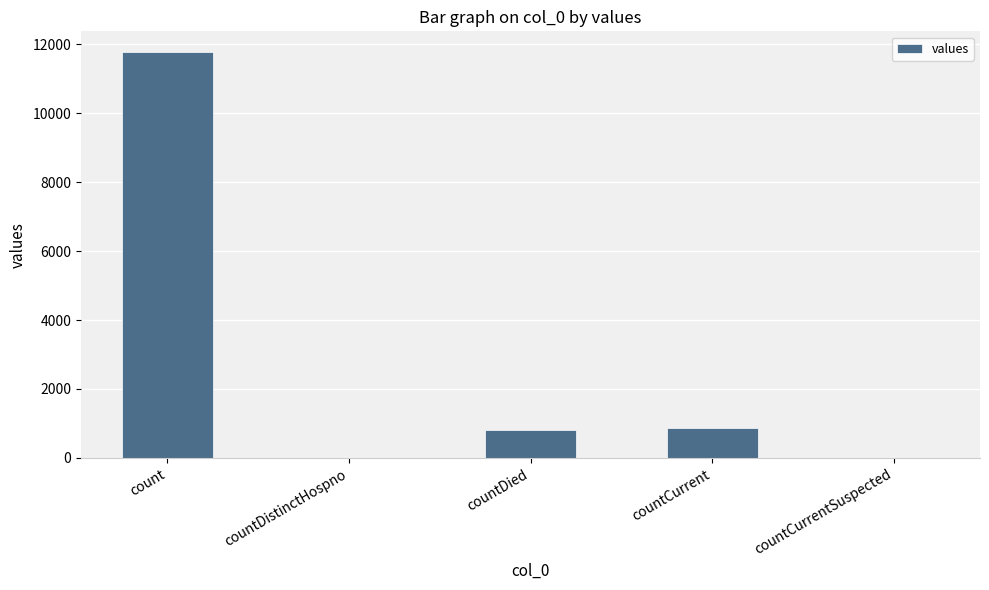

The value at countDied is 821. True or false?

True